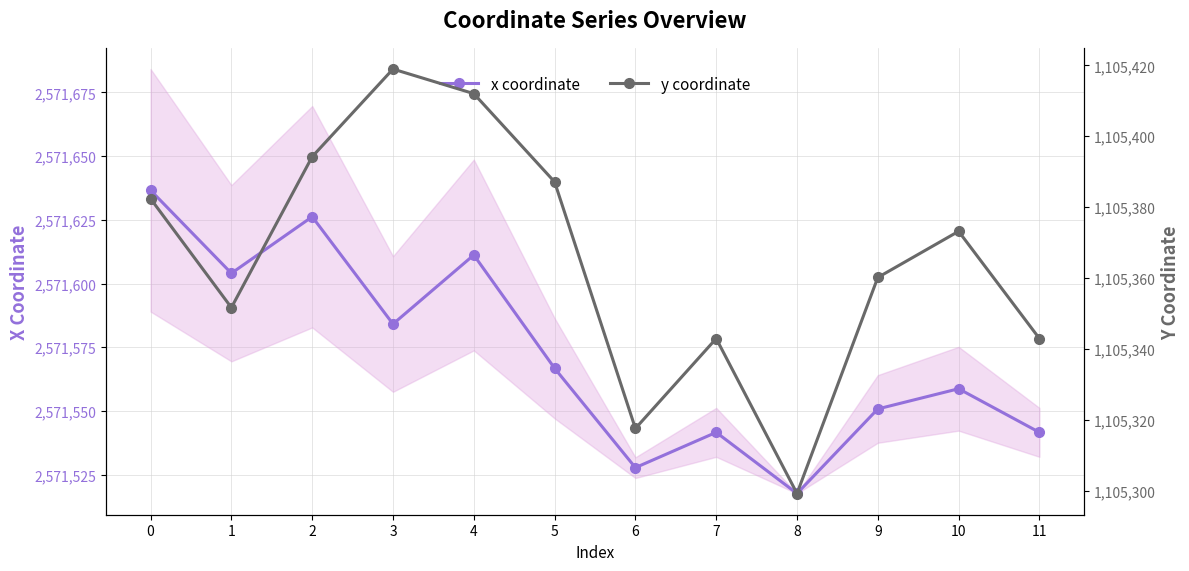

At which category is the sum across all series the highest?

4